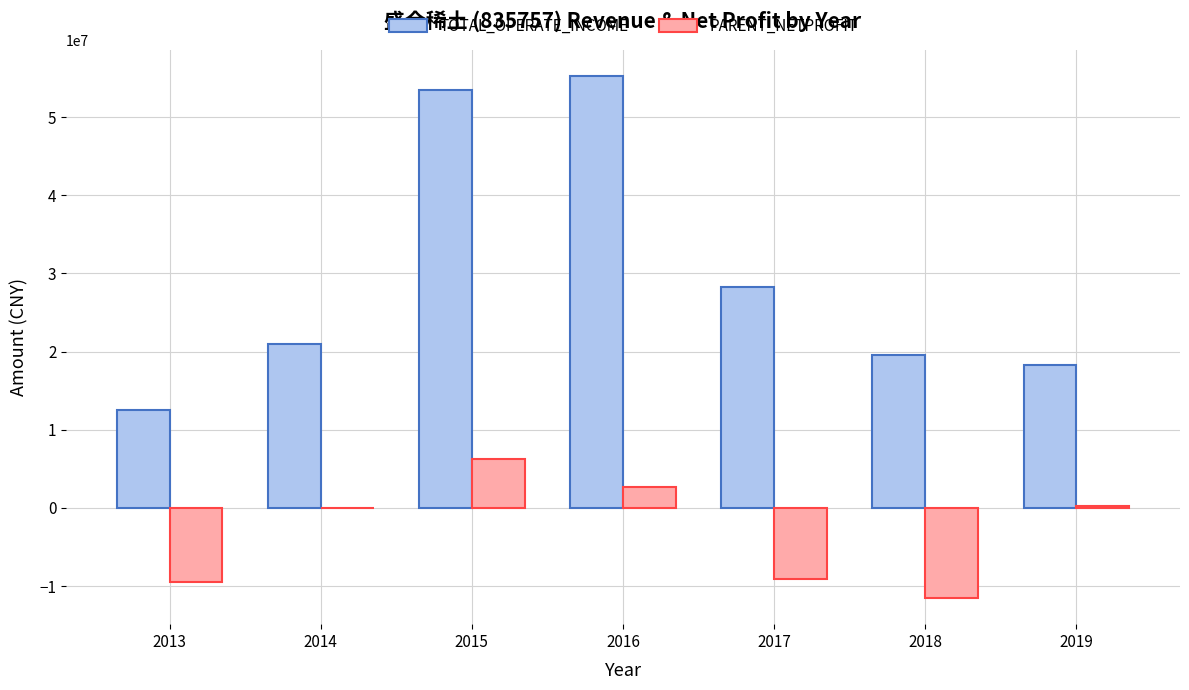

Which series has the largest total across all categories?

TOTAL_OPERATE_INCOME